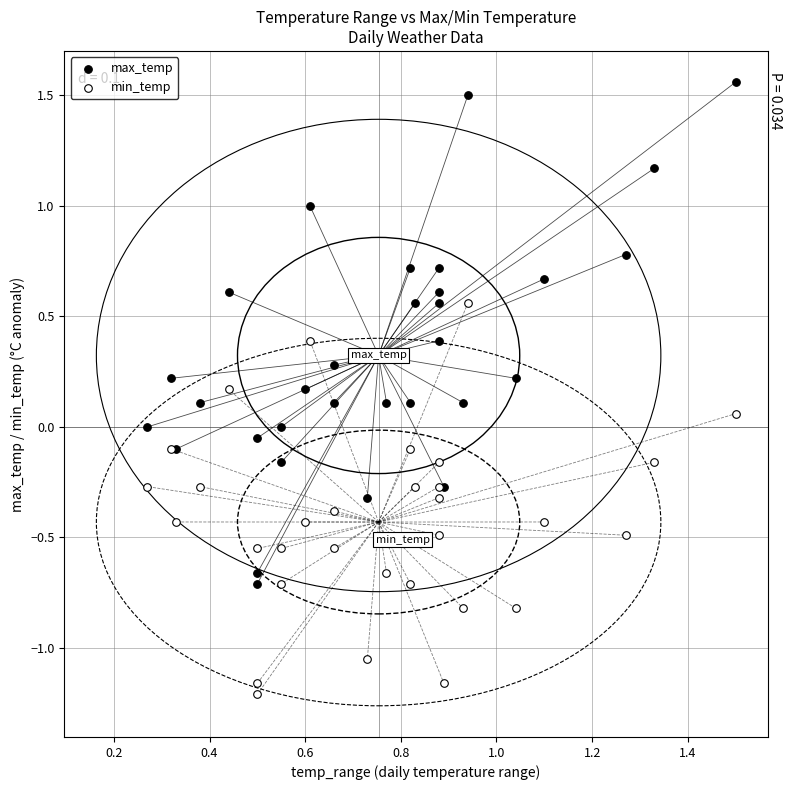

What are all the series names shown in the legend?

max_temp, min_temp